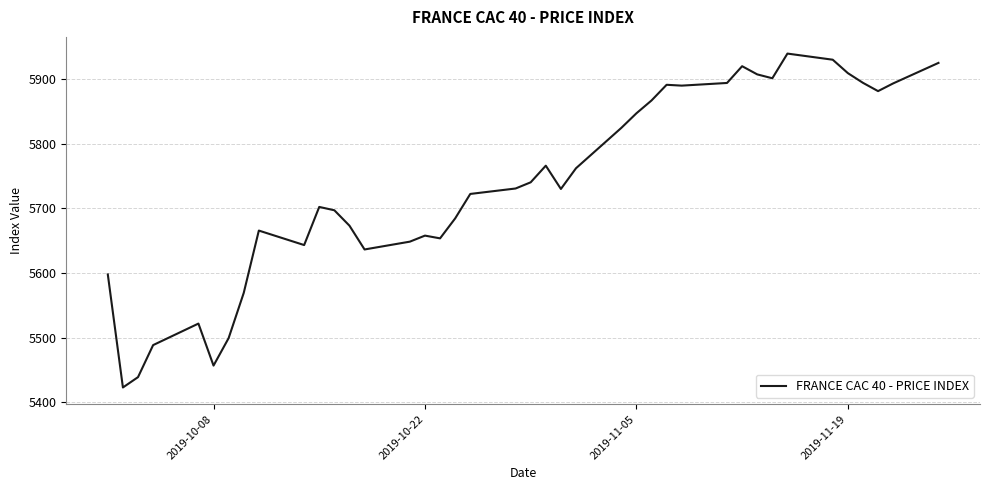

What is the sum of all values?

229416.7